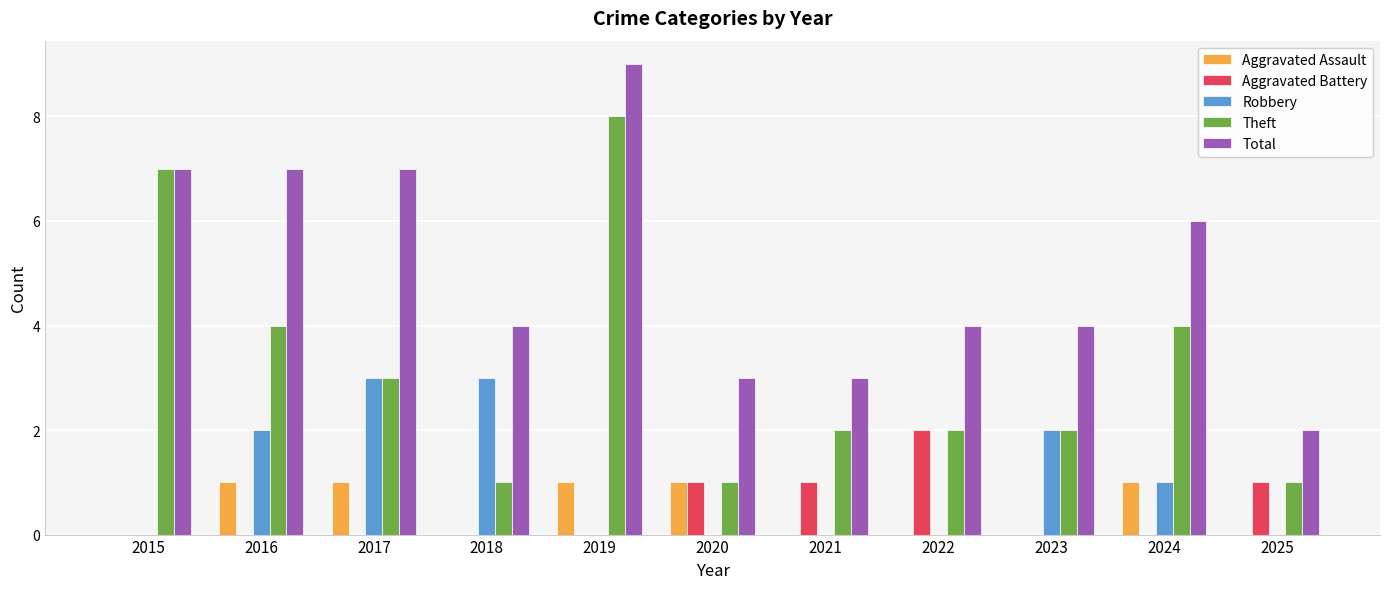

Which series changed the most between 2017 and 2019?

Theft